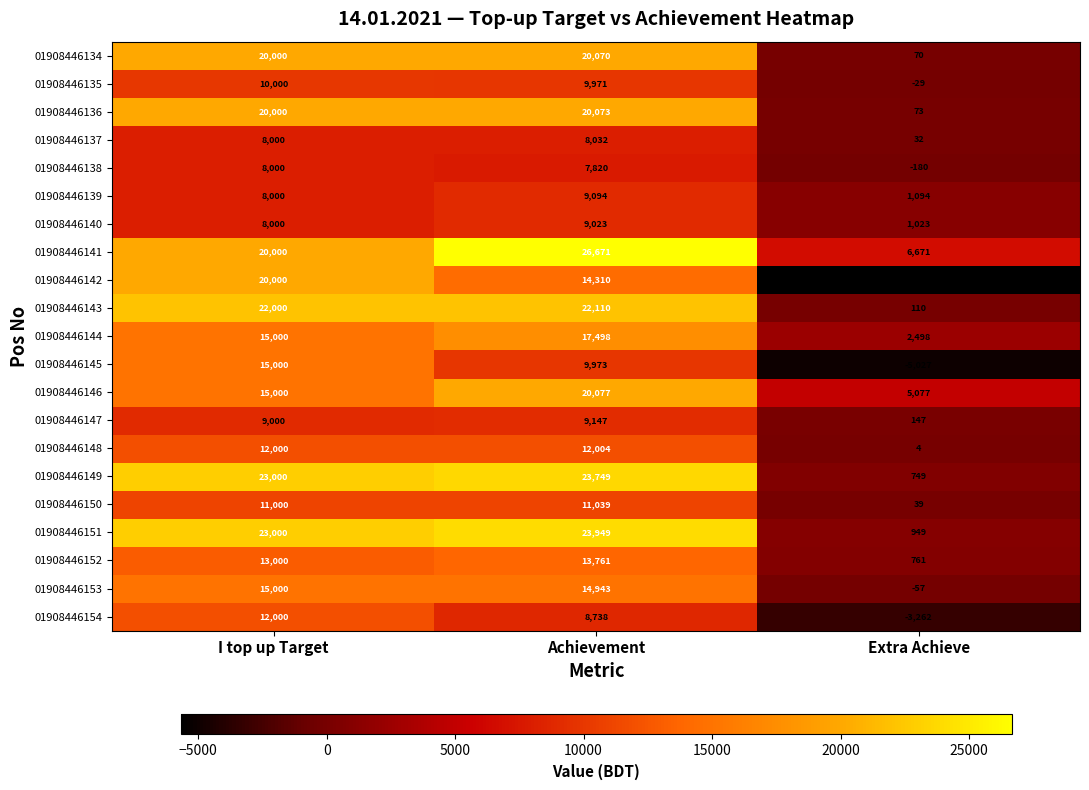

At which category is the sum across all series the highest?

Achievement